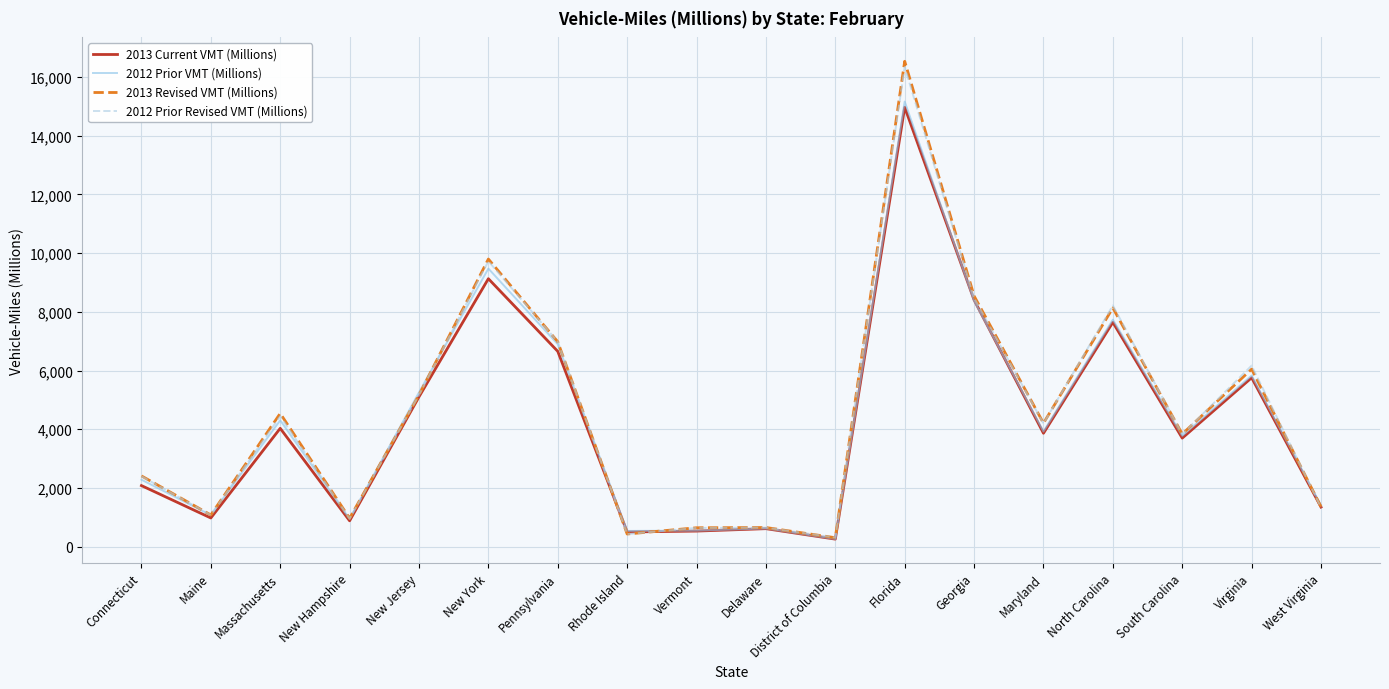

What is the total value across all series at New Hampshire?

3751